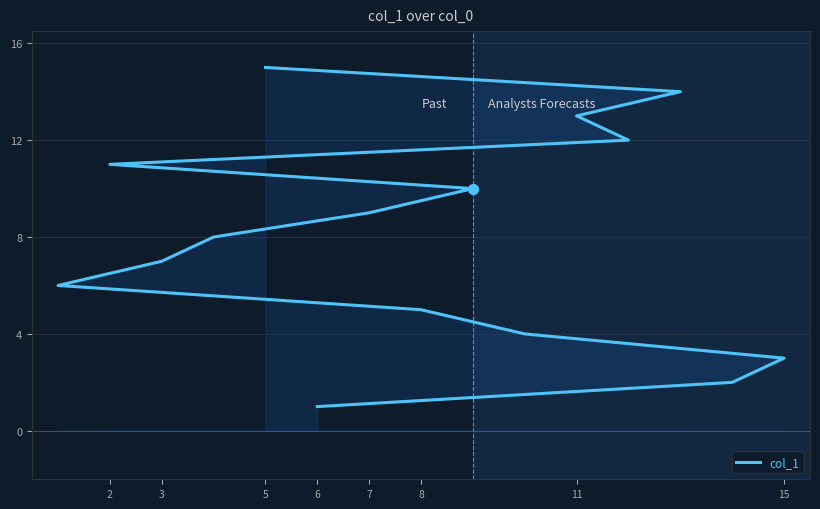

What is the ratio of the value at 3 to the value at 11?

0.5